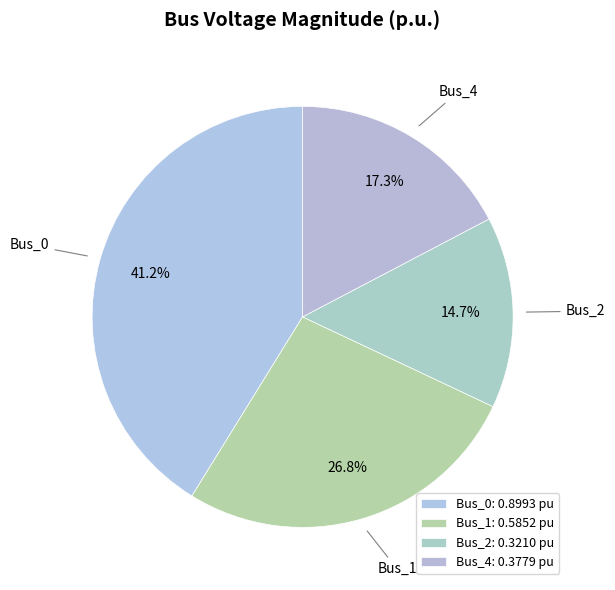

The Bus_2 slice represents 15% of the pie. True or false?

True